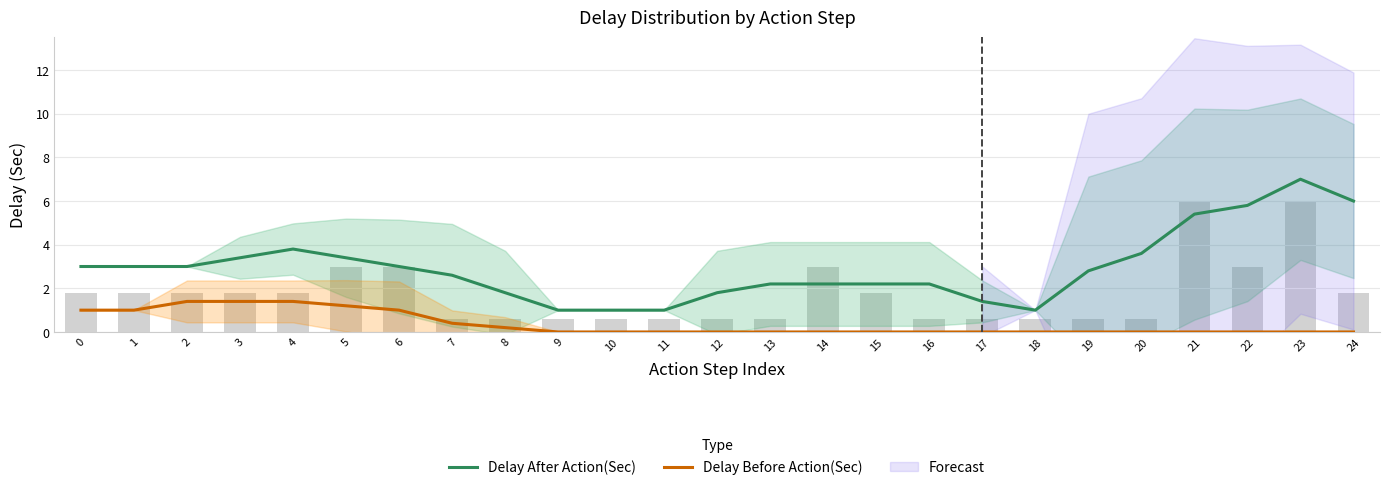

Are the bars grouped side by side (vs. stacked)?

Yes